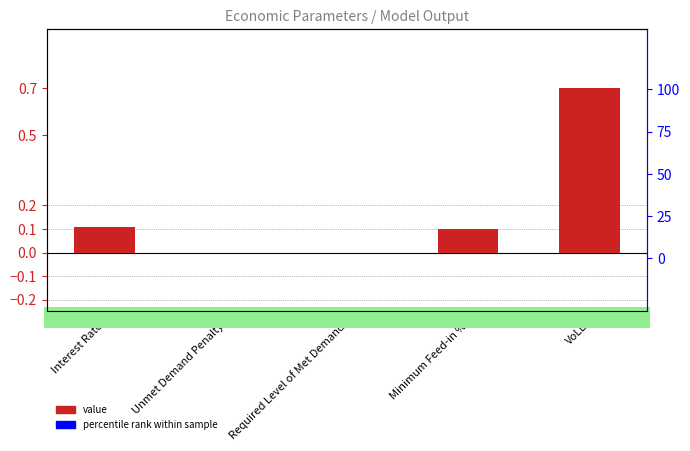

Where is the data nearest to the value 0?

Unmet Demand Penalty